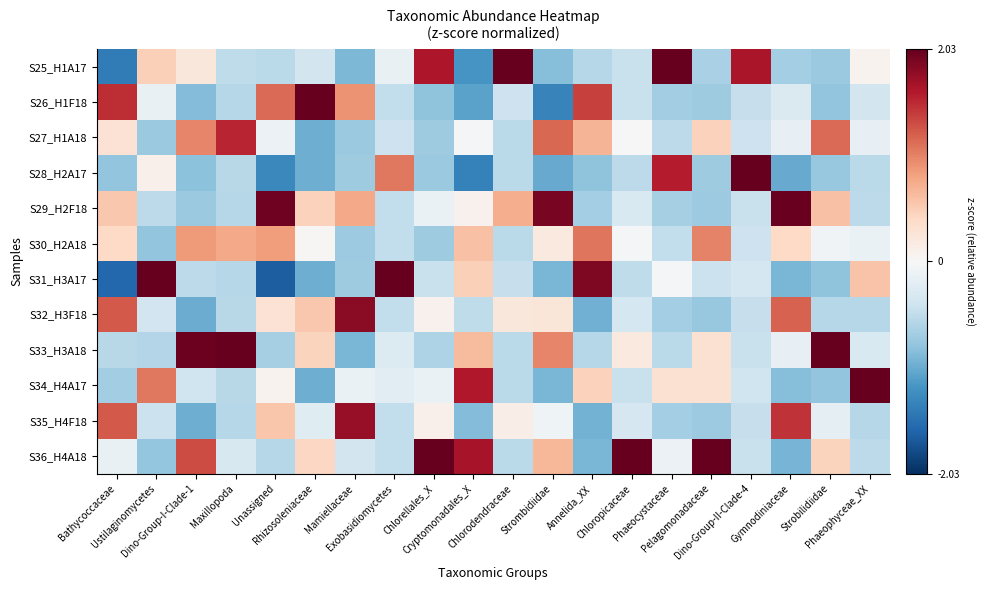

Reading left to right, extract all data points from this chart.

S25_H1A17: Bathycoccaceae=-1.4	Ustilaginomycetes=0.5	Dino-Group-I-Clade-1=0.2	Maxillopoda=-0.5	Unassigned=-0.5	Rhizosoleniaceae=-0.4	Mamiellaceae=-0.9	Exobasidiomycetes=-0.1	Chlorellales_X=1.7	Cryptomonadales_X=-1.2	Chlorodendraceae=3.0	Strombidiidae=-0.9	Annelida_XX=-0.6	Chloropicaceae=-0.5	Phaeocystaceae=2.6	Pelagomonadaceae=-0.7	Dino-Group-II-Clade-4=1.7	Gymnodiniaceae=-0.7	Strobilidiidae=-0.8	Phaeophyceae_XX=0.1
S26_H1F18: Bathycoccaceae=1.5	Ustilaginomycetes=-0.1	Dino-Group-I-Clade-1=-0.9	Maxillopoda=-0.6	Unassigned=1.2	Rhizosoleniaceae=2.6	Mamiellaceae=0.9	Exobasidiomycetes=-0.5	Chlorellales_X=-0.8	Cryptomonadales_X=-1.1	Chlorodendraceae=-0.4	Strombidiidae=-1.4	Annelida_XX=1.4	Chloropicaceae=-0.5	Phaeocystaceae=-0.7	Pelagomonadaceae=-0.7	Dino-Group-II-Clade-4=-0.5	Gymnodiniaceae=-0.3	Strobilidiidae=-0.8	Phaeophyceae_XX=-0.4
S27_H1A18: Bathycoccaceae=0.3	Ustilaginomycetes=-0.8	Dino-Group-I-Clade-1=1.0	Maxillopoda=1.6	Unassigned=-0.1	Rhizosoleniaceae=-1.0	Mamiellaceae=-0.8	Exobasidiomycetes=-0.4	Chlorellales_X=-0.7	Cryptomonadales_X=-0.0	Chlorodendraceae=-0.5	Strombidiidae=1.2	Annelida_XX=0.7	Chloropicaceae=0.0	Phaeocystaceae=-0.5	Pelagomonadaceae=0.5	Dino-Group-II-Clade-4=-0.4	Gymnodiniaceae=-0.2	Strobilidiidae=1.1	Phaeophyceae_XX=-0.2
S28_H2A17: Bathycoccaceae=-0.8	Ustilaginomycetes=0.1	Dino-Group-I-Clade-1=-0.8	Maxillopoda=-0.6	Unassigned=-1.3	Rhizosoleniaceae=-1.0	Mamiellaceae=-0.7	Exobasidiomycetes=1.1	Chlorellales_X=-0.8	Cryptomonadales_X=-1.4	Chlorodendraceae=-0.5	Strombidiidae=-1.0	Annelida_XX=-0.8	Chloropicaceae=-0.5	Phaeocystaceae=1.6	Pelagomonadaceae=-0.7	Dino-Group-II-Clade-4=2.7	Gymnodiniaceae=-1.0	Strobilidiidae=-0.8	Phaeophyceae_XX=-0.6
S29_H2F18: Bathycoccaceae=0.5	Ustilaginomycetes=-0.5	Dino-Group-I-Clade-1=-0.8	Maxillopoda=-0.6	Unassigned=2.0	Rhizosoleniaceae=0.5	Mamiellaceae=0.8	Exobasidiomycetes=-0.5	Chlorellales_X=-0.1	Cryptomonadales_X=0.1	Chlorodendraceae=0.7	Strombidiidae=1.9	Annelida_XX=-0.7	Chloropicaceae=-0.3	Phaeocystaceae=-0.7	Pelagomonadaceae=-0.7	Dino-Group-II-Clade-4=-0.5	Gymnodiniaceae=2.0	Strobilidiidae=0.6	Phaeophyceae_XX=-0.5
S30_H2A18: Bathycoccaceae=0.4	Ustilaginomycetes=-0.8	Dino-Group-I-Clade-1=0.9	Maxillopoda=0.8	Unassigned=0.8	Rhizosoleniaceae=0.0	Mamiellaceae=-0.7	Exobasidiomycetes=-0.5	Chlorellales_X=-0.7	Cryptomonadales_X=0.6	Chlorodendraceae=-0.5	Strombidiidae=0.2	Annelida_XX=1.1	Chloropicaceae=-0.0	Phaeocystaceae=-0.5	Pelagomonadaceae=1.0	Dino-Group-II-Clade-4=-0.4	Gymnodiniaceae=0.4	Strobilidiidae=-0.1	Phaeophyceae_XX=-0.1
S31_H3A17: Bathycoccaceae=-1.6	Ustilaginomycetes=2.8	Dino-Group-I-Clade-1=-0.5	Maxillopoda=-0.6	Unassigned=-1.7	Rhizosoleniaceae=-1.0	Mamiellaceae=-0.7	Exobasidiomycetes=3.0	Chlorellales_X=-0.5	Cryptomonadales_X=0.5	Chlorodendraceae=-0.5	Strombidiidae=-0.9	Annelida_XX=1.9	Chloropicaceae=-0.5	Phaeocystaceae=-0.0	Pelagomonadaceae=-0.4	Dino-Group-II-Clade-4=-0.4	Gymnodiniaceae=-0.9	Strobilidiidae=-0.8	Phaeophyceae_XX=0.6
S32_H3F18: Bathycoccaceae=1.3	Ustilaginomycetes=-0.4	Dino-Group-I-Clade-1=-1.0	Maxillopoda=-0.6	Unassigned=0.3	Rhizosoleniaceae=0.5	Mamiellaceae=1.8	Exobasidiomycetes=-0.5	Chlorellales_X=0.1	Cryptomonadales_X=-0.5	Chlorodendraceae=0.2	Strombidiidae=0.2	Annelida_XX=-1.0	Chloropicaceae=-0.4	Phaeocystaceae=-0.7	Pelagomonadaceae=-0.8	Dino-Group-II-Clade-4=-0.5	Gymnodiniaceae=1.2	Strobilidiidae=-0.6	Phaeophyceae_XX=-0.6
S33_H3A18: Bathycoccaceae=-0.6	Ustilaginomycetes=-0.6	Dino-Group-I-Clade-1=2.0	Maxillopoda=2.5	Unassigned=-0.7	Rhizosoleniaceae=0.5	Mamiellaceae=-0.9	Exobasidiomycetes=-0.3	Chlorellales_X=-0.6	Cryptomonadales_X=0.6	Chlorodendraceae=-0.5	Strombidiidae=1.0	Annelida_XX=-0.6	Chloropicaceae=0.2	Phaeocystaceae=-0.6	Pelagomonadaceae=0.3	Dino-Group-II-Clade-4=-0.4	Gymnodiniaceae=-0.2	Strobilidiidae=2.6	Phaeophyceae_XX=-0.3
S34_H4A17: Bathycoccaceae=-0.7	Ustilaginomycetes=1.1	Dino-Group-I-Clade-1=-0.4	Maxillopoda=-0.6	Unassigned=0.1	Rhizosoleniaceae=-1.0	Mamiellaceae=-0.1	Exobasidiomycetes=-0.2	Chlorellales_X=-0.1	Cryptomonadales_X=1.6	Chlorodendraceae=-0.5	Strombidiidae=-0.9	Annelida_XX=0.5	Chloropicaceae=-0.4	Phaeocystaceae=0.3	Pelagomonadaceae=0.3	Dino-Group-II-Clade-4=-0.4	Gymnodiniaceae=-0.9	Strobilidiidae=-0.8	Phaeophyceae_XX=3.1
S35_H4F18: Bathycoccaceae=1.2	Ustilaginomycetes=-0.4	Dino-Group-I-Clade-1=-1.0	Maxillopoda=-0.6	Unassigned=0.6	Rhizosoleniaceae=-0.2	Mamiellaceae=1.8	Exobasidiomycetes=-0.5	Chlorellales_X=0.1	Cryptomonadales_X=-0.9	Chlorodendraceae=0.1	Strombidiidae=-0.1	Annelida_XX=-1.0	Chloropicaceae=-0.3	Phaeocystaceae=-0.7	Pelagomonadaceae=-0.7	Dino-Group-II-Clade-4=-0.5	Gymnodiniaceae=1.5	Strobilidiidae=-0.2	Phaeophyceae_XX=-0.6
S36_H4A18: Bathycoccaceae=-0.2	Ustilaginomycetes=-0.8	Dino-Group-I-Clade-1=1.3	Maxillopoda=-0.3	Unassigned=-0.6	Rhizosoleniaceae=0.4	Mamiellaceae=-0.4	Exobasidiomycetes=-0.5	Chlorellales_X=2.5	Cryptomonadales_X=1.7	Chlorodendraceae=-0.5	Strombidiidae=0.7	Annelida_XX=-0.9	Chloropicaceae=3.2	Phaeocystaceae=-0.1	Pelagomonadaceae=2.7	Dino-Group-II-Clade-4=-0.5	Gymnodiniaceae=-0.9	Strobilidiidae=0.5	Phaeophyceae_XX=-0.5